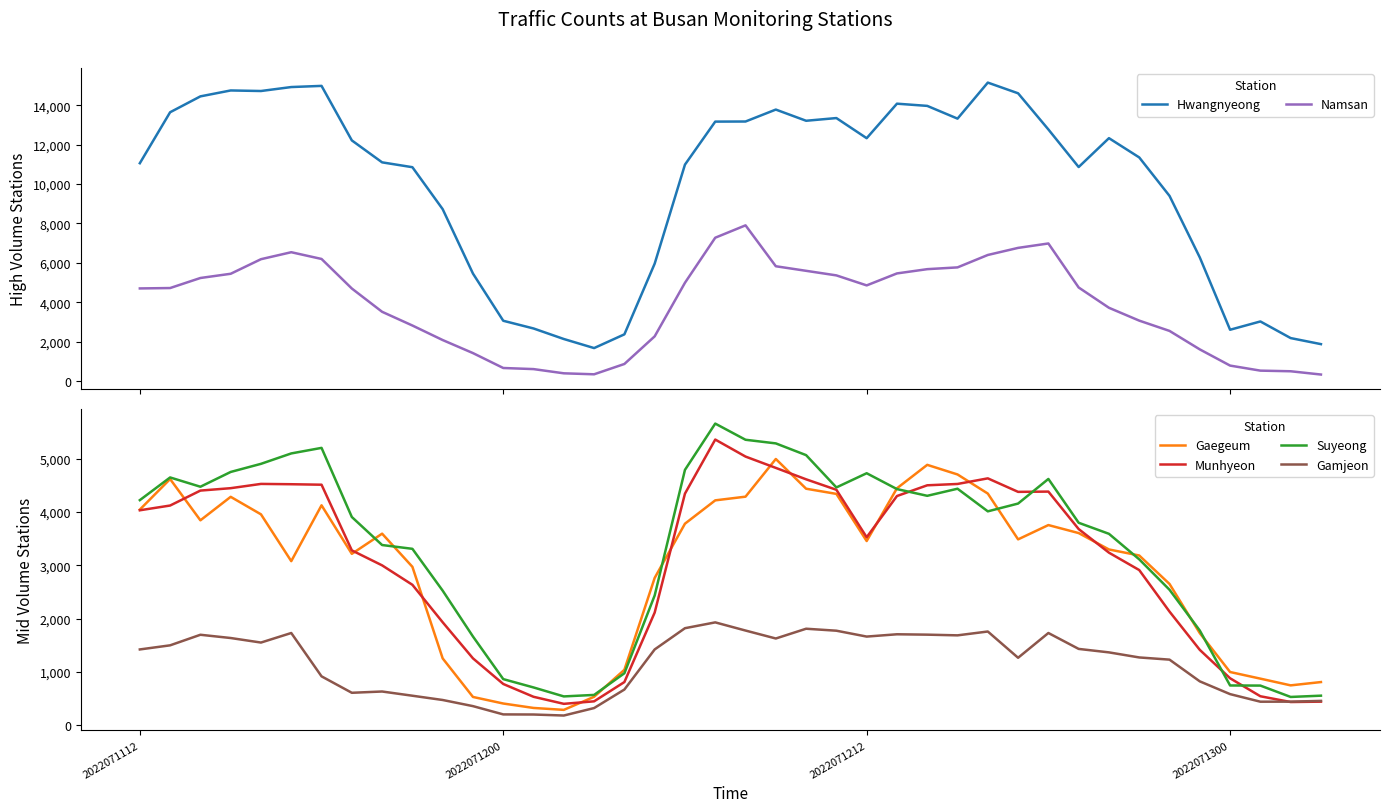

What is the maximum value for Munhyeon?

5356